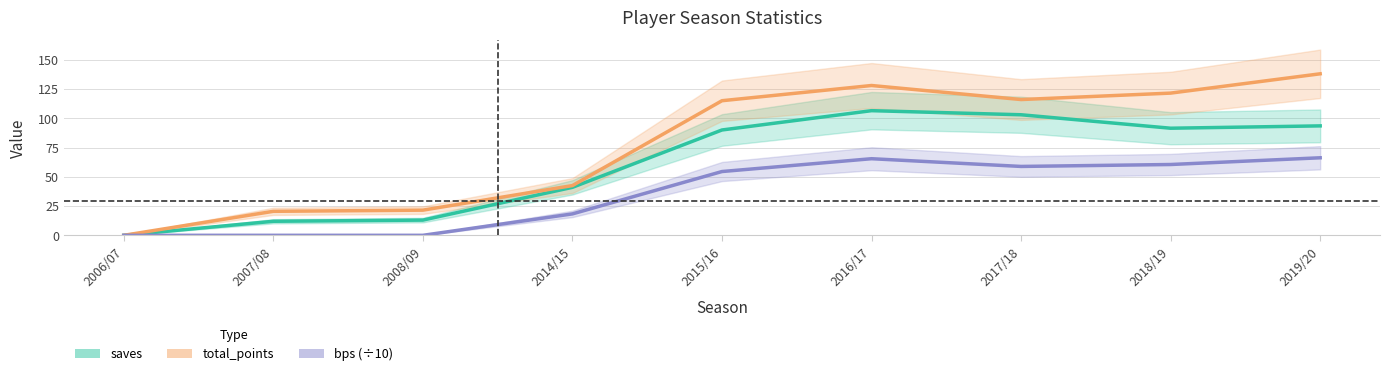

How many lines are shown in the chart?

3